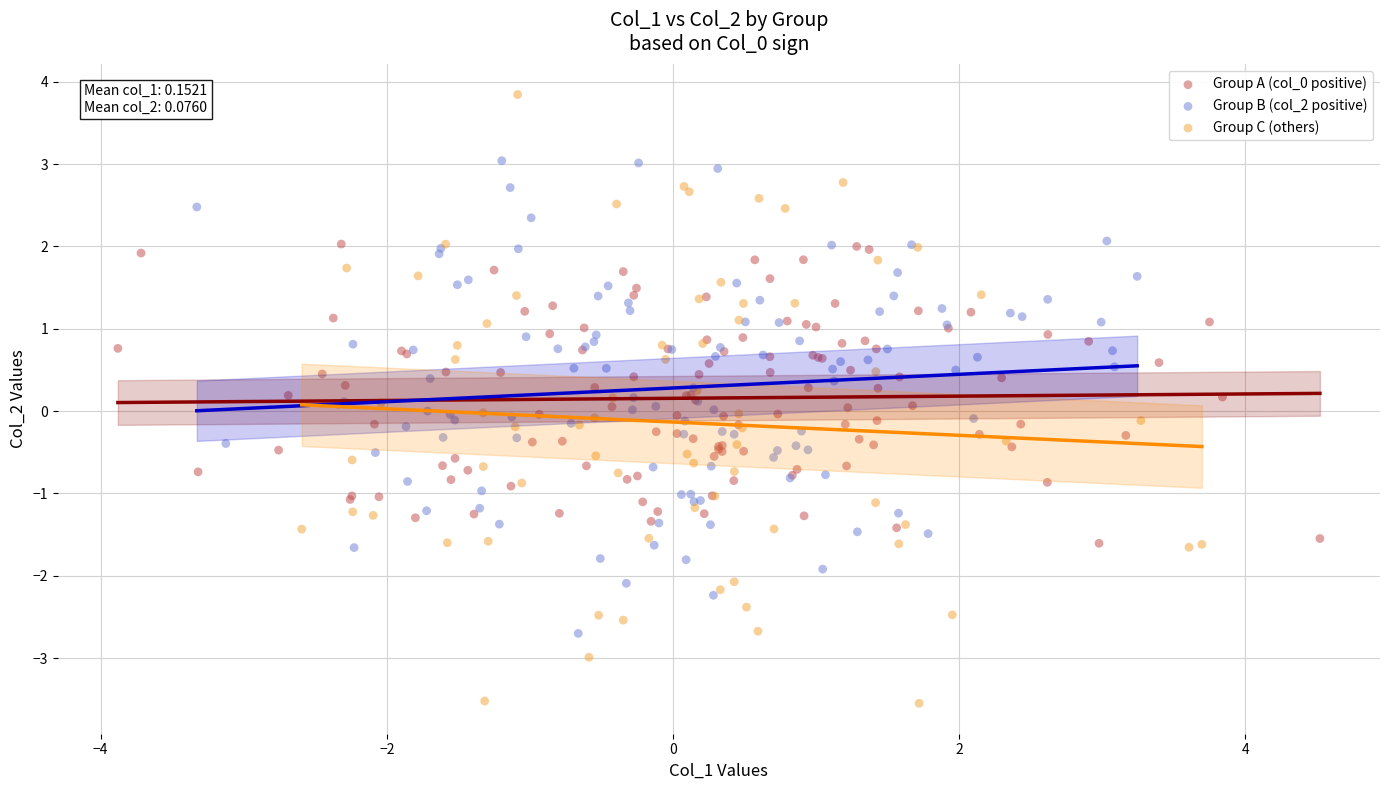

Which series has the widest spread of Y values?

Group C (others)